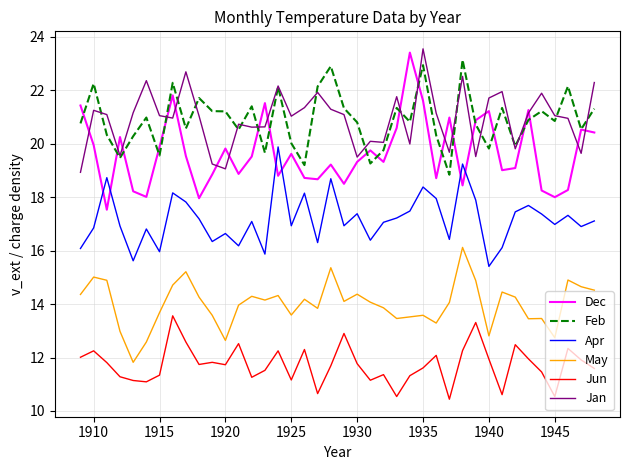

What is the minimum value shown in the chart?

10.4